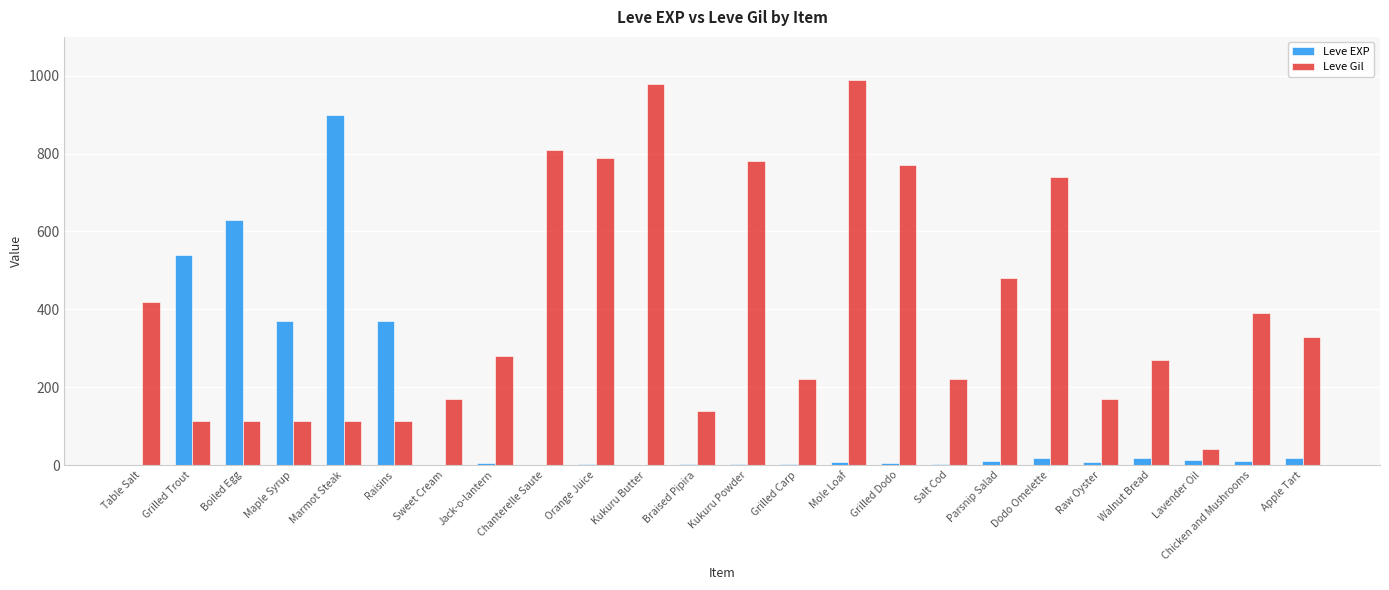

What is the average value of the Leve EXP series?

123